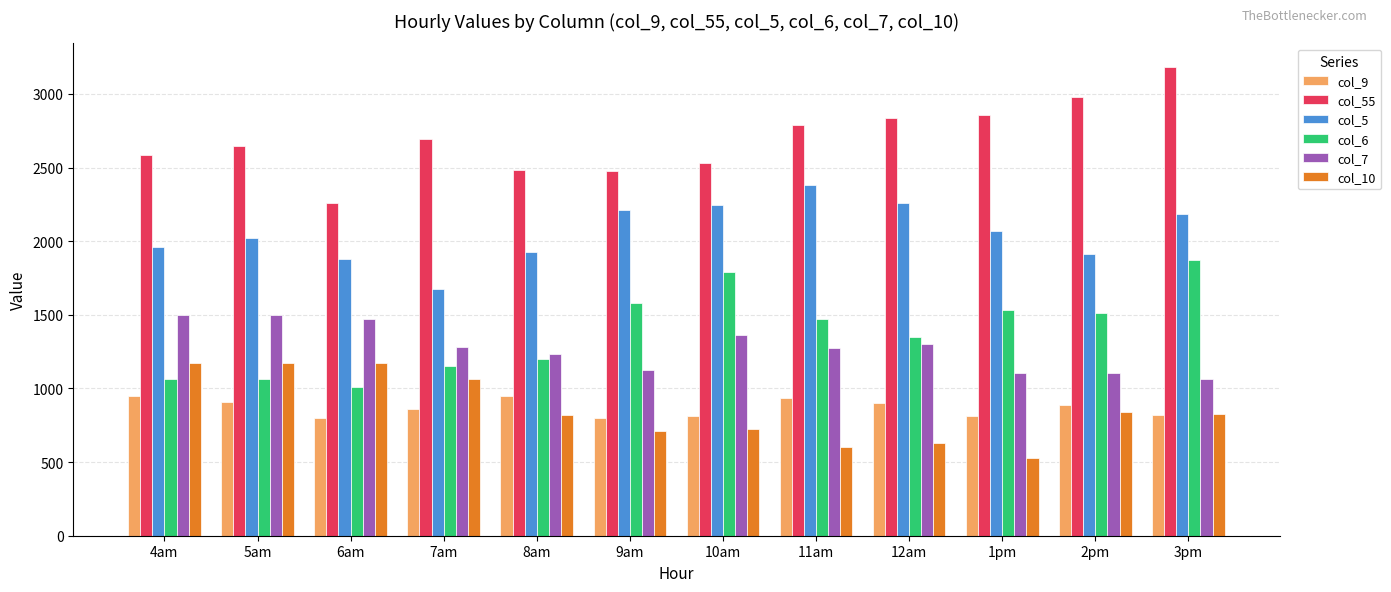

What is the sum of the col_5 values at 9am and 1pm?

4284.0